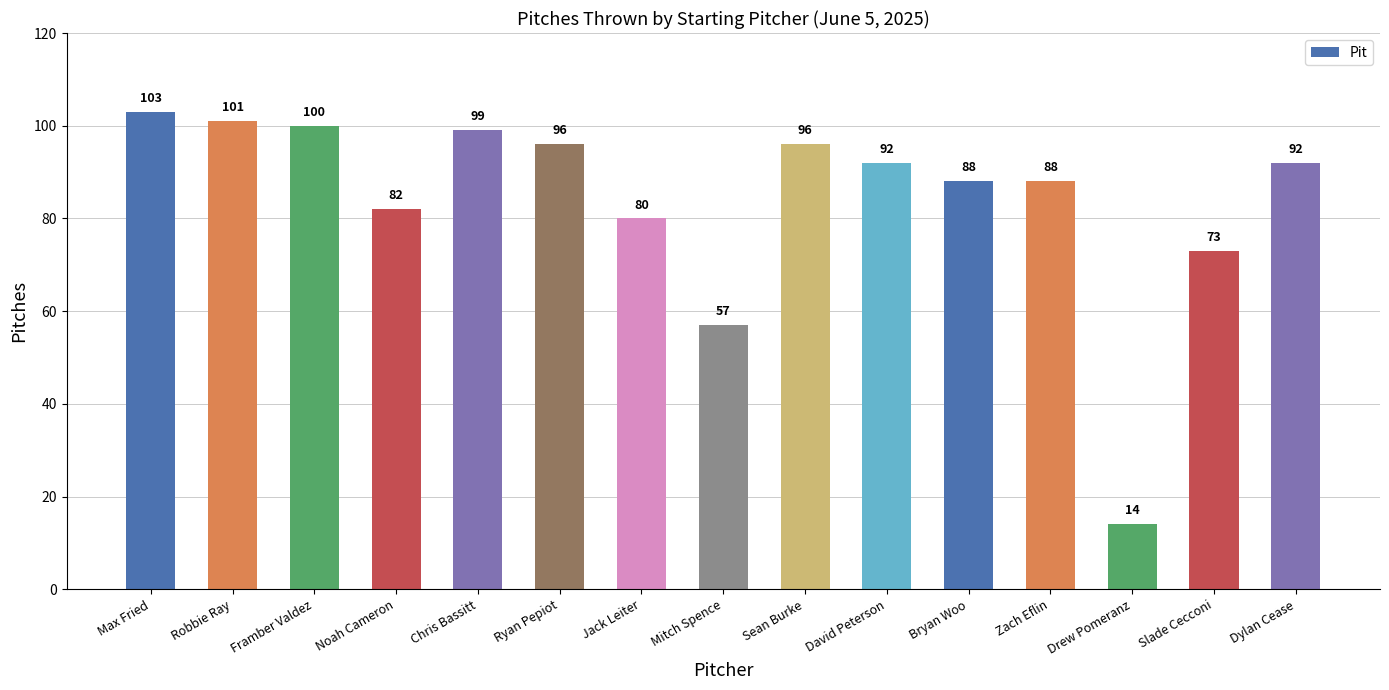

At which label does the data first exceed 92?

Max Fried